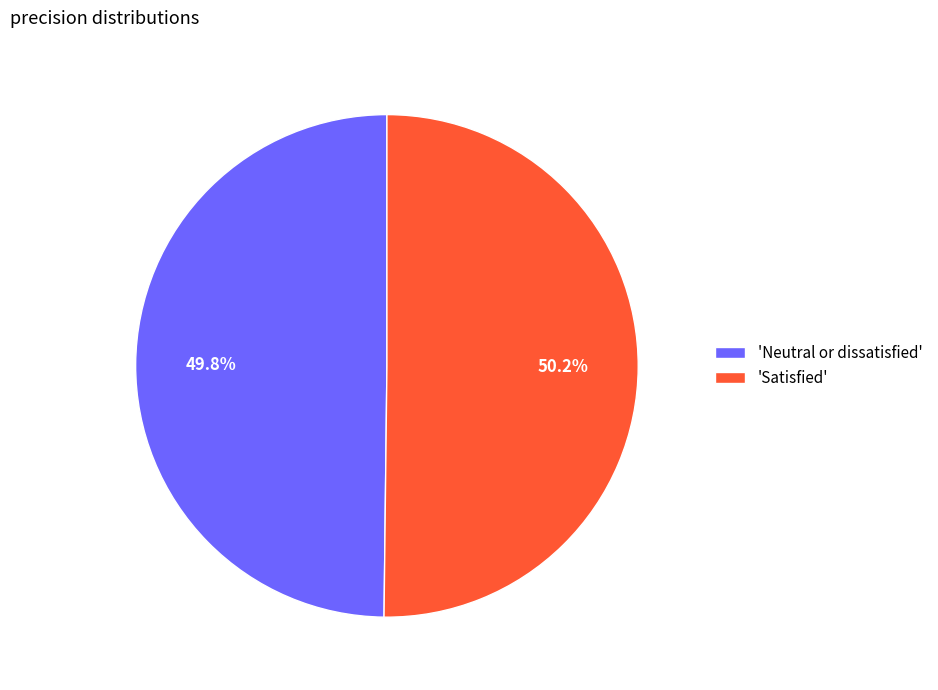

What percentage is NOT represented by 'Satisfied'?

49.8%